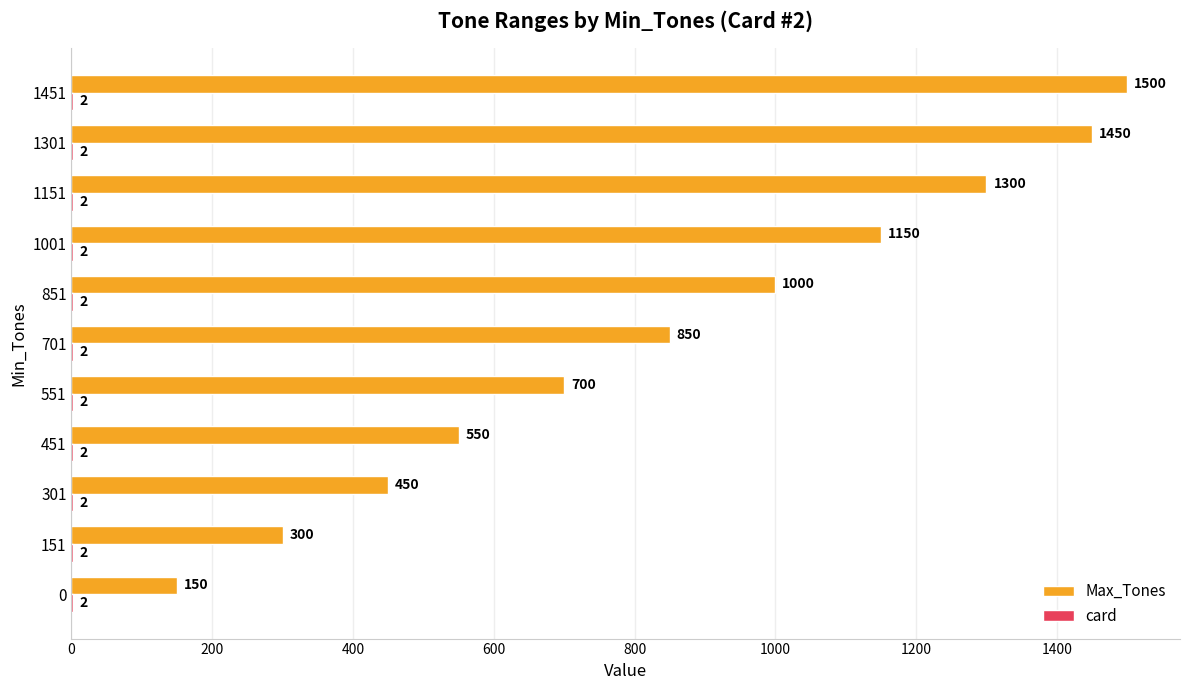

What is the total value across all series at 1451?

1502